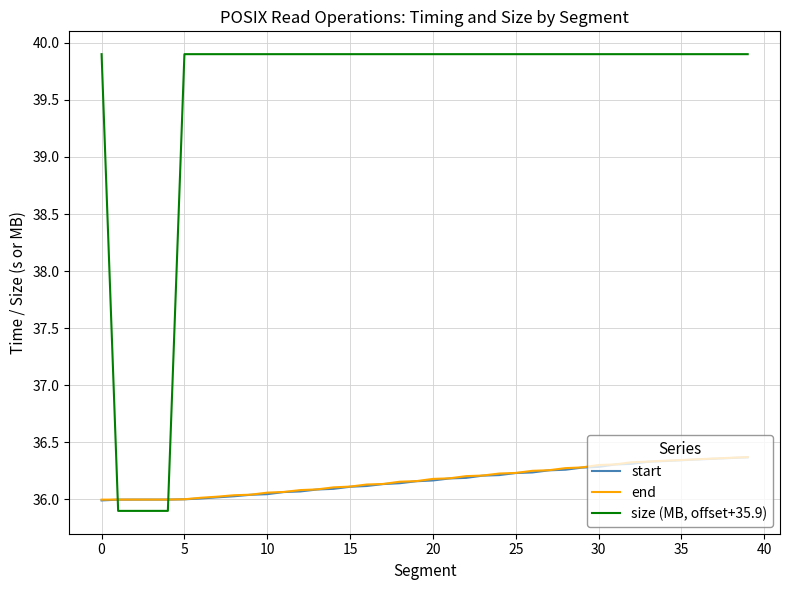

Count the number of categories in the chart.

40